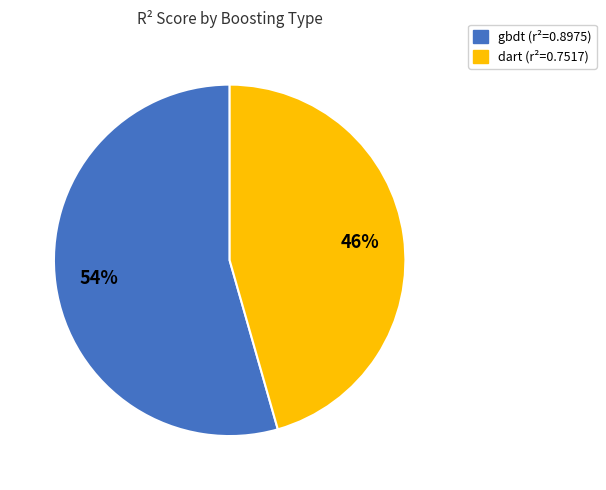

Between dart and gbdt, which is larger?

gbdt